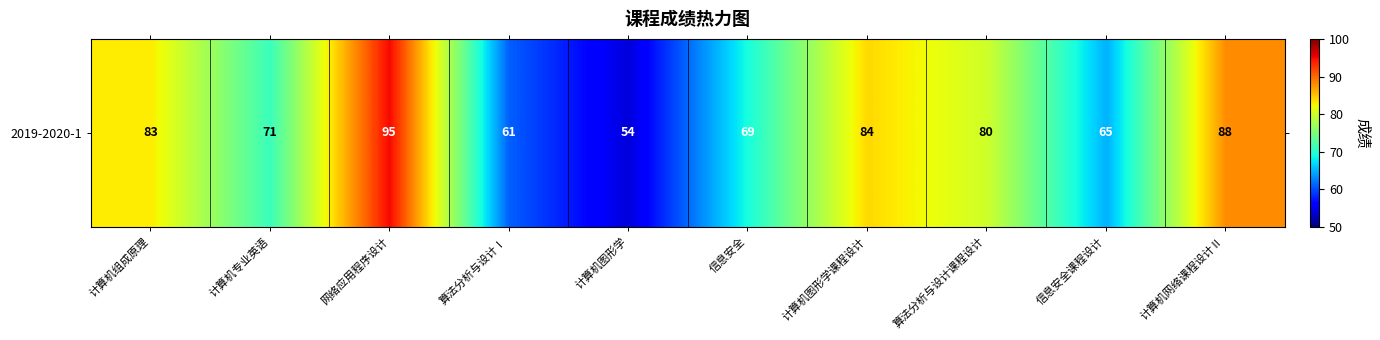

What is the ratio of the value at 计算机图形学 to the value at 计算机组成原理?

0.7